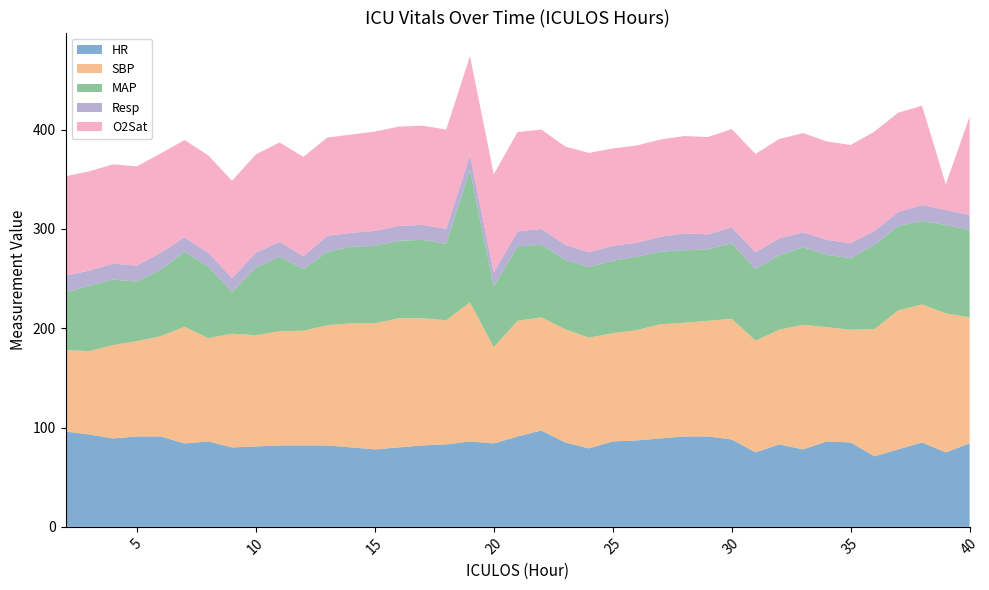

Reading left to right, extract all data points from this chart.

HR: 2=96.0	3=93.0	4=89.0	5=91.0	6=91.0	7=84.0	8=86.0	9=80.0	10=81.0	11=82.0	12=82.0	13=82.0	14=80.0	15=78.0	16=80.0	17=82.0	18=83.0	19=86.0	20=84.0	21=91.0	22=97.0	23=85.0	24=79.0	25=86.0	26=87.0	27=89.0	28=91.0	29=91.0	30=88.0	31=75.0	32=83.0	33=78.0	34=86.0	35=85.0	36=71.0	37=78.0	38=85.0	39=75.0	40=84.0
SBP: 2=82.0	3=84.0	4=94.0	5=96.0	6=101.0	7=117.5	8=104.0	9=114.5	10=112.0	11=115.0	12=115.5	13=121.0	14=125.0	15=127.0	16=130.0	17=128.0	18=125.0	19=140.0	20=97.0	21=116.5	22=114.0	23=114.0	24=111.5	25=109.0	26=111.0	27=115.0	28=114.5	29=116.5	30=121.5	31=112.5	32=115.5	33=125.5	34=115.0	35=113.5	36=128.0	37=140.0	38=139.0	39=140.0	40=127.0
MAP: 2=58.0	3=66.0	4=66.0	5=60.0	6=67.0	7=75.5	8=72.0	9=42.0	10=68.0	11=75.0	12=62.0	13=74.0	14=77.0	15=78.0	16=78.0	17=79.0	18=77.0	19=133.0	20=61.0	21=75.0	22=73.0	23=70.0	24=71.0	25=73.0	26=74.0	27=73.0	28=73.0	29=72.0	30=76.0	31=72.0	32=75.0	33=78.0	34=73.0	35=72.0	36=85.0	37=85.0	38=84.0	39=89.0	40=88.0
Resp: 2=17.0	3=15.0	4=16.0	5=16.0	6=17.0	7=14.5	8=14.0	9=14.0	10=15.0	11=15.0	12=13.0	13=16.0	14=14.0	15=15.0	16=15.0	17=15.0	18=15.0	19=15.0	20=14.0	21=15.0	22=16.0	23=15.0	24=15.0	25=15.0	26=14.0	27=15.0	28=17.0	29=15.0	30=16.0	31=17.0	32=17.0	33=15.0	34=15.0	35=15.0	36=14.0	37=14.0	38=16.0	39=15.0	40=15.0
O2Sat: 2=100.0	3=100.0	4=100.0	5=100.0	6=100.0	7=98.0	8=98.0	9=98.0	10=99.0	11=100.0	12=100.0	13=99.0	14=99.0	15=100.0	16=100.0	17=100.0	18=100.0	19=100.0	20=99.0	21=100.0	22=100.0	23=99.0	24=100.0	25=98.0	26=98.0	27=98.0	28=98.0	29=98.0	30=99.0	31=99.0	32=100.0	33=100.0	34=99.0	35=99.0	36=100.0	37=100.0	38=100.0	39=26.0	40=99.0